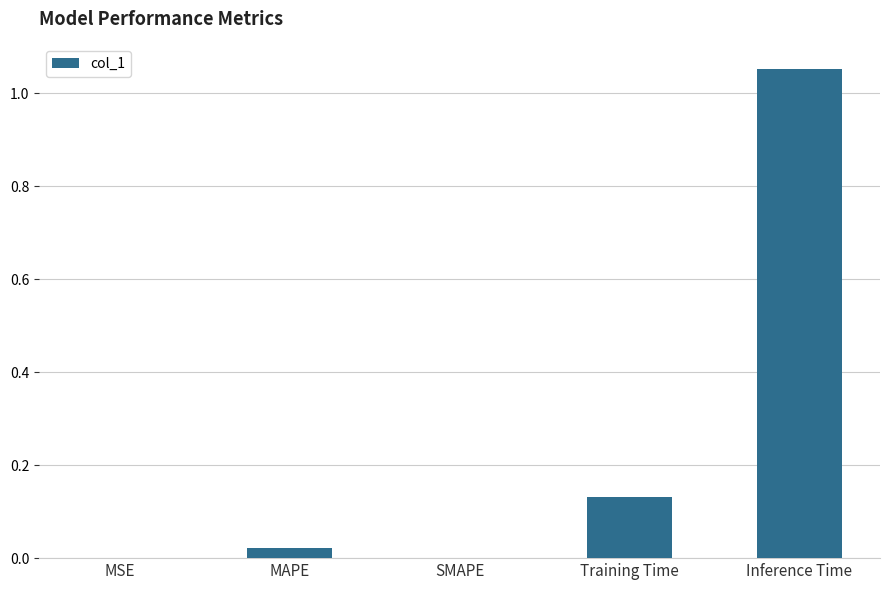

How many distinct data groups are displayed?

1